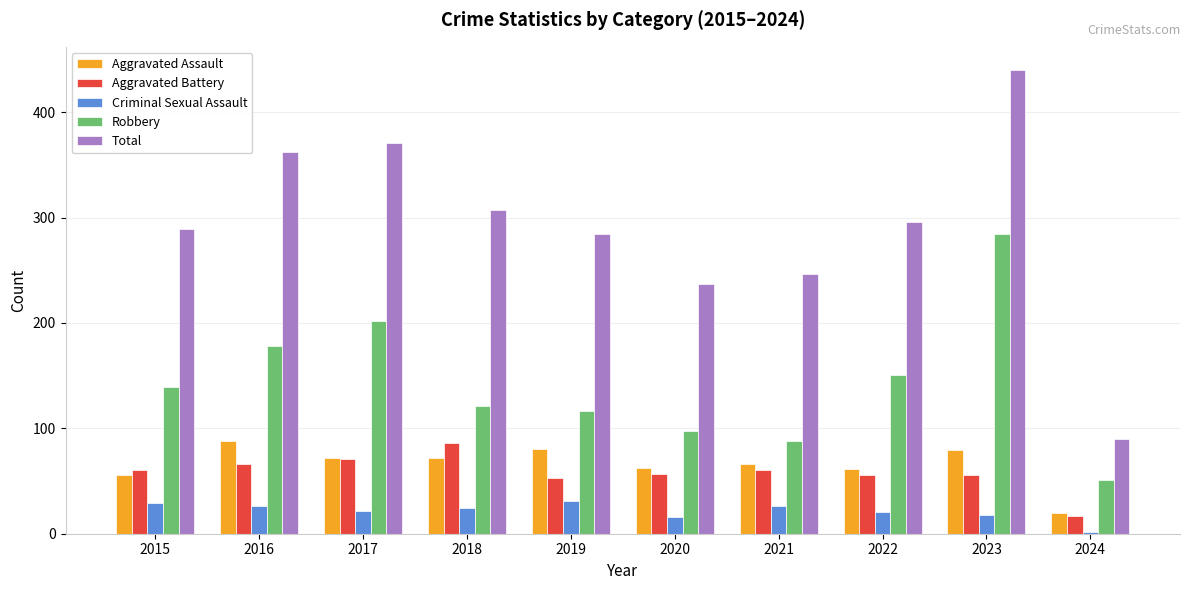

Which series has the largest total across all categories?

Total